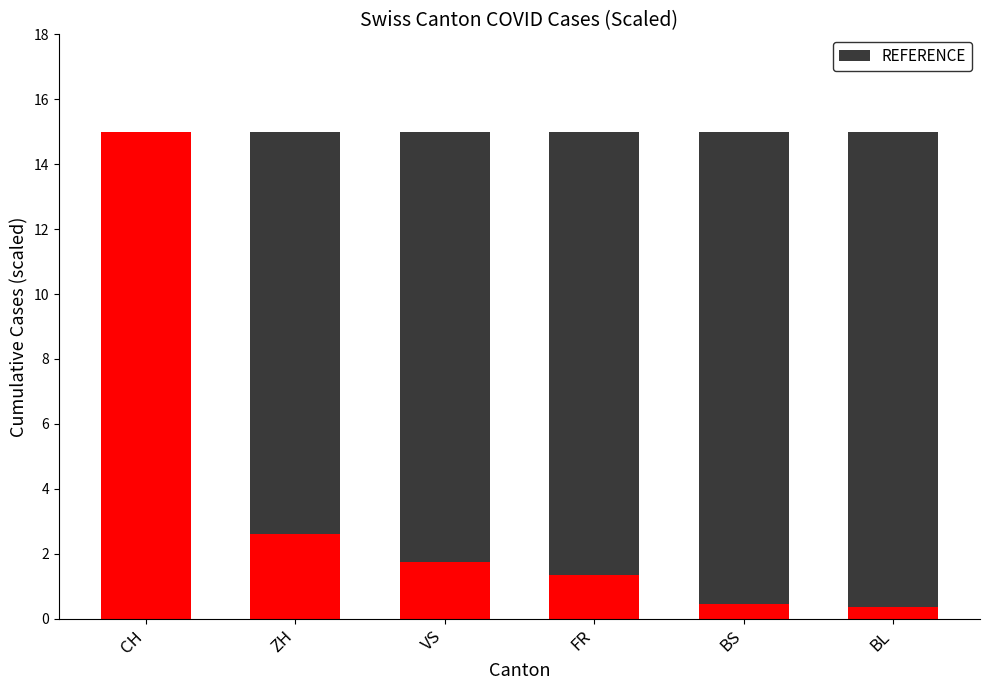

Reading left to right, what are the values for Canton?

CH=15.0	ZH=2.6	VS=1.8	FR=1.4	BS=0.4	BL=0.4